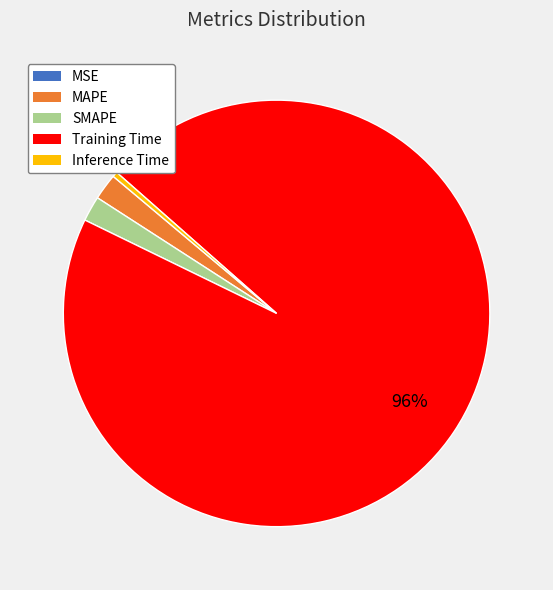

To the nearest percent, what is the average slice percentage?

20%